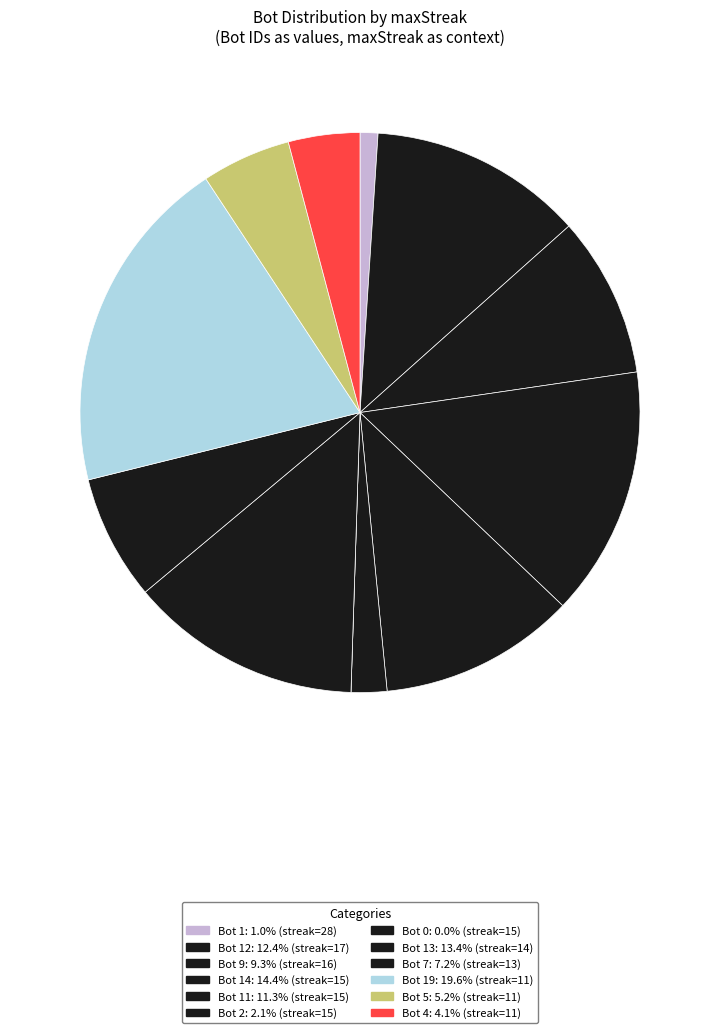

Which category has the biggest portion of the pie?

Bot 19